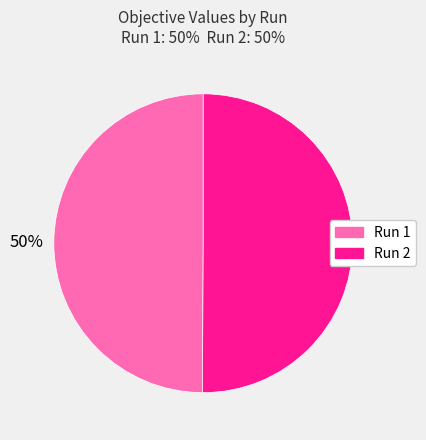

To the nearest percent, what is the average slice percentage?

50%